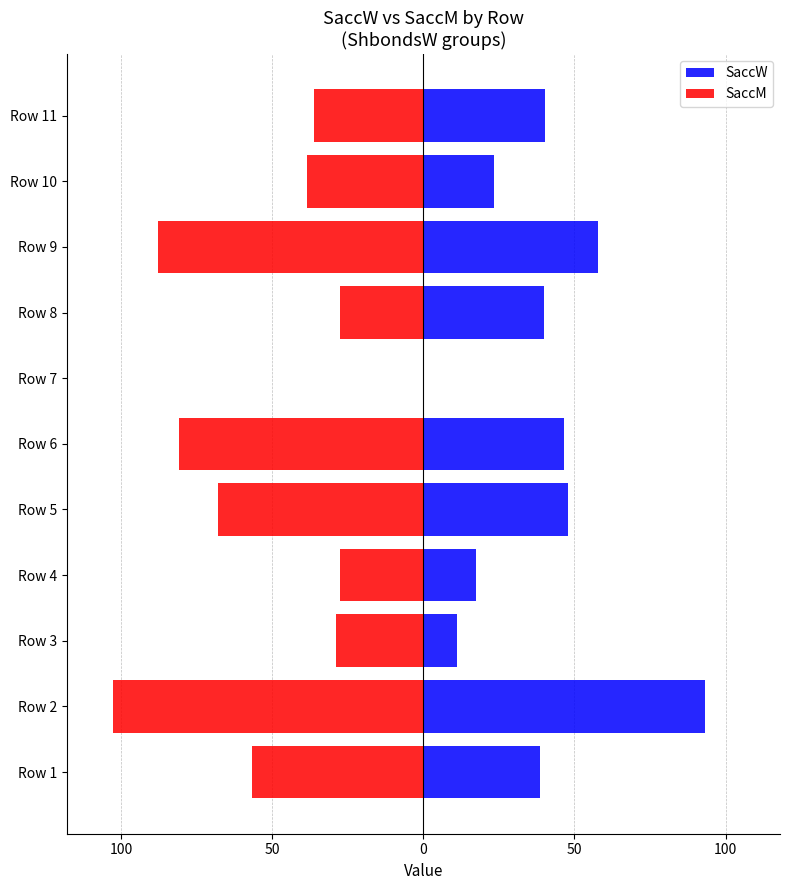

What is the label of the 3rd bar from the right?

8